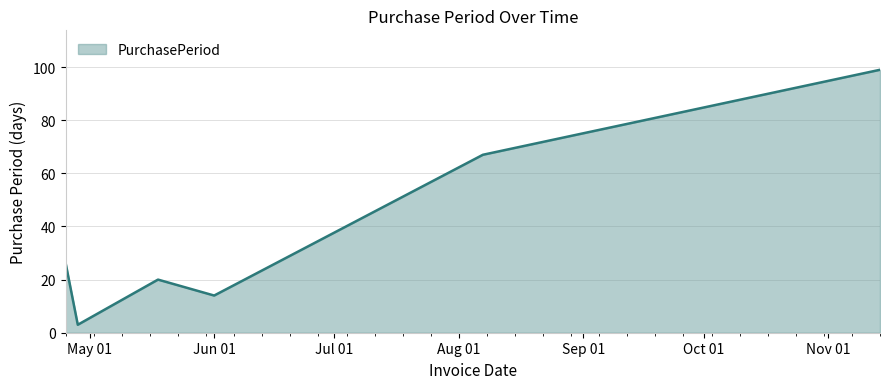

Does the chart have visible grid lines?

Yes